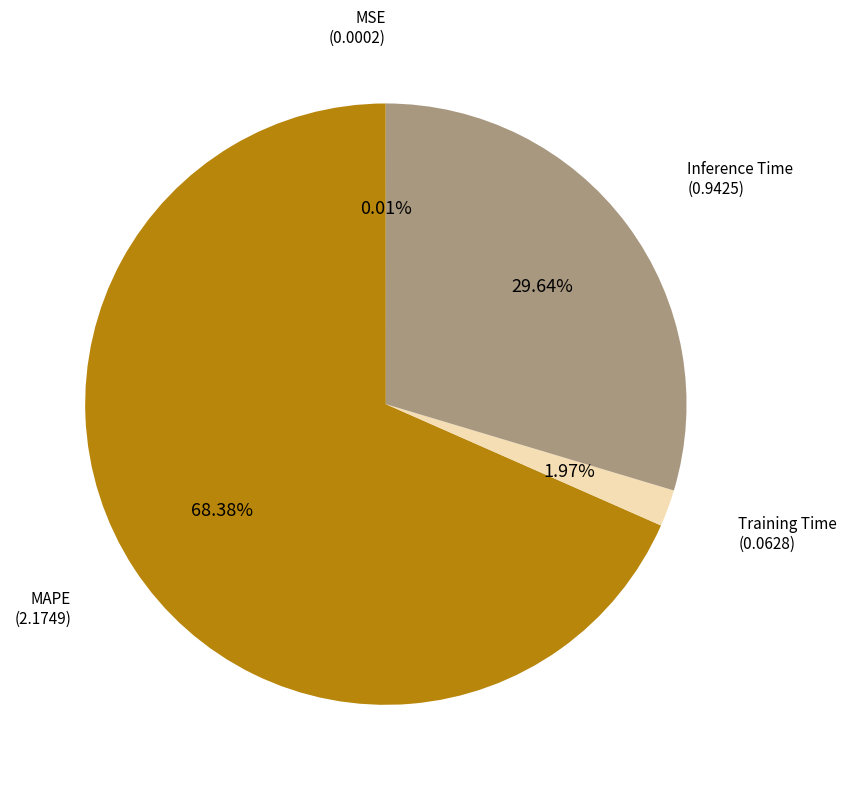

Which slice is the largest?

MAPE